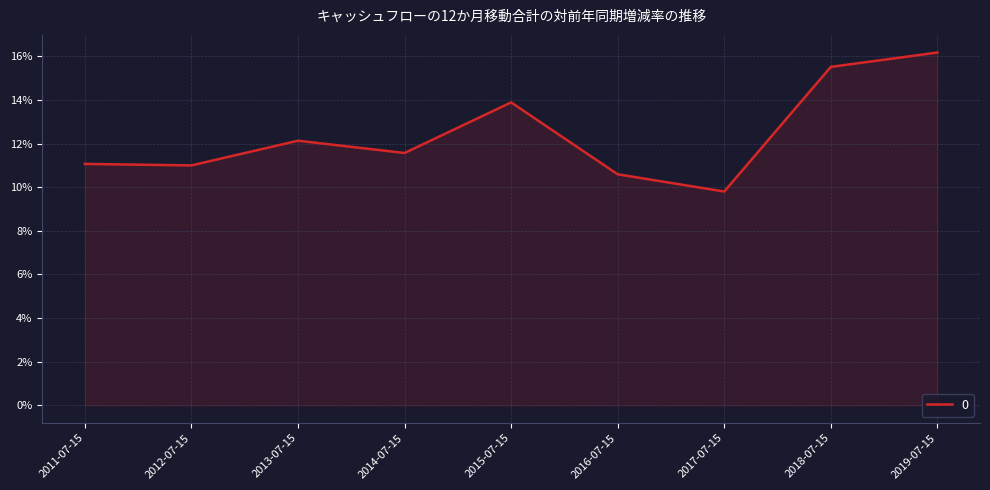

At which category does the data reach its first local peak?

2013-07-15